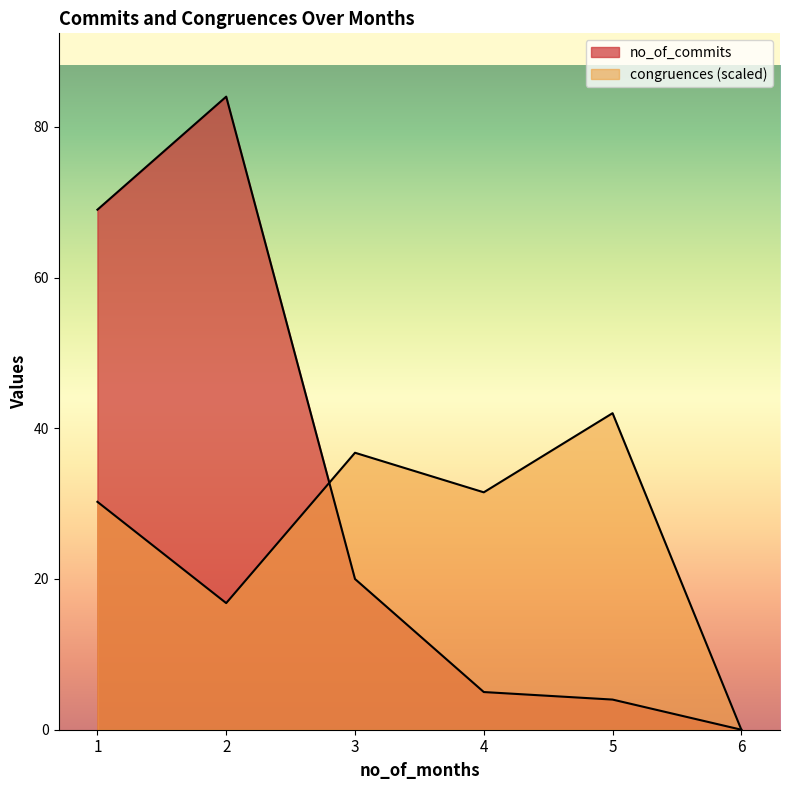

Reading left to right, list all the values displayed in this chart.

no_of_commits: 69.0	84.0	20.0	5.0	4.0	0.0
congruences: 30.2	16.8	36.8	31.5	42.0	0.0